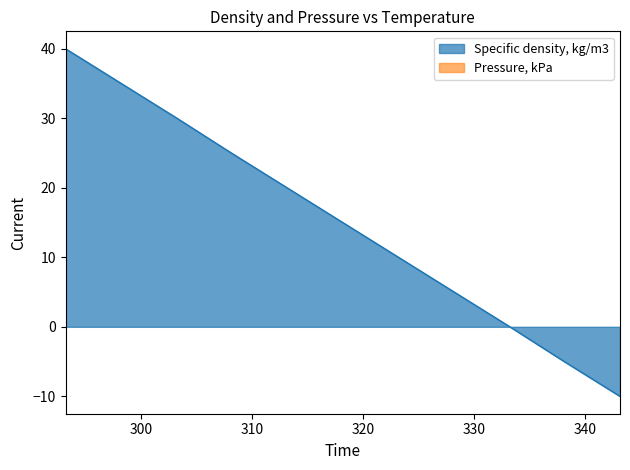

What is the difference between the values at 293.15 and 328.15?

35.0